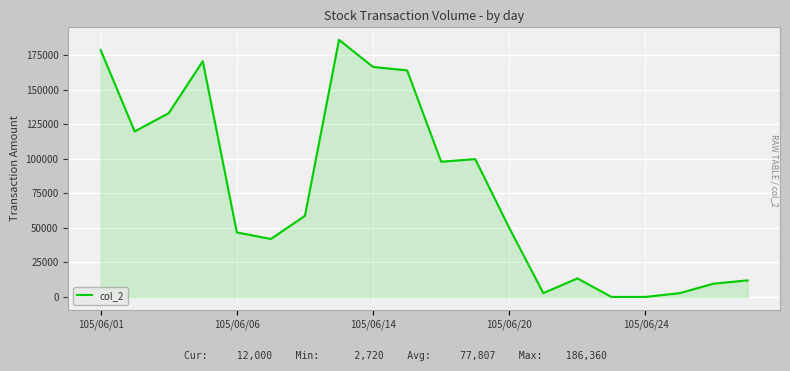

What is the maximum value shown in the chart?

186360